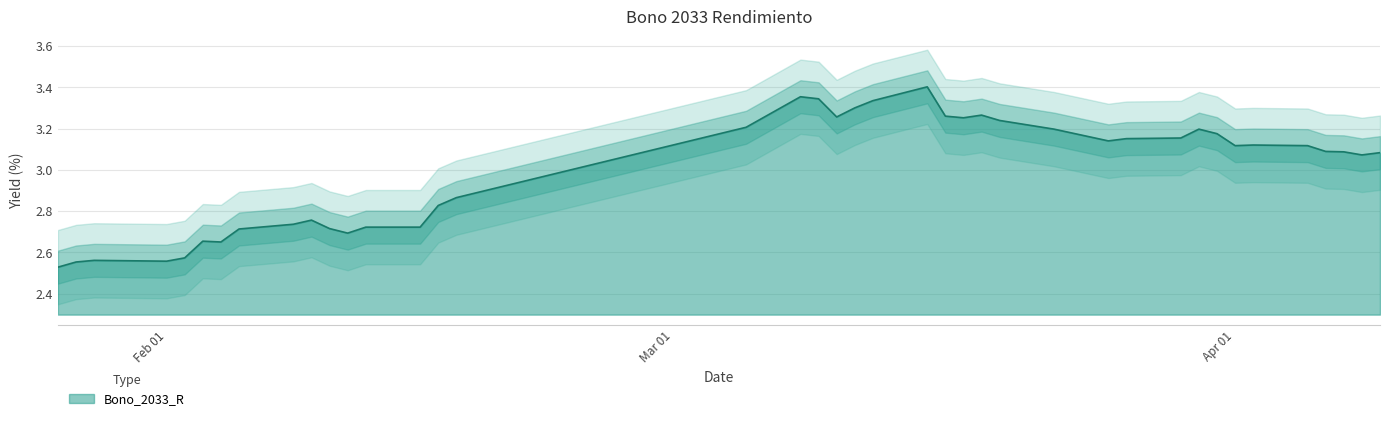

What is the maximum value shown in the chart?

3.4